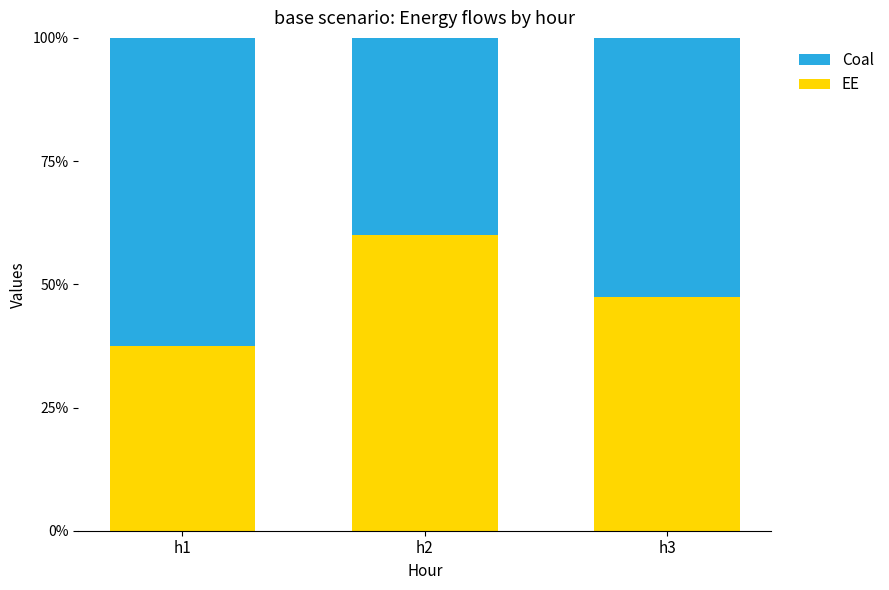

At which label is EE closest to 48?

h3